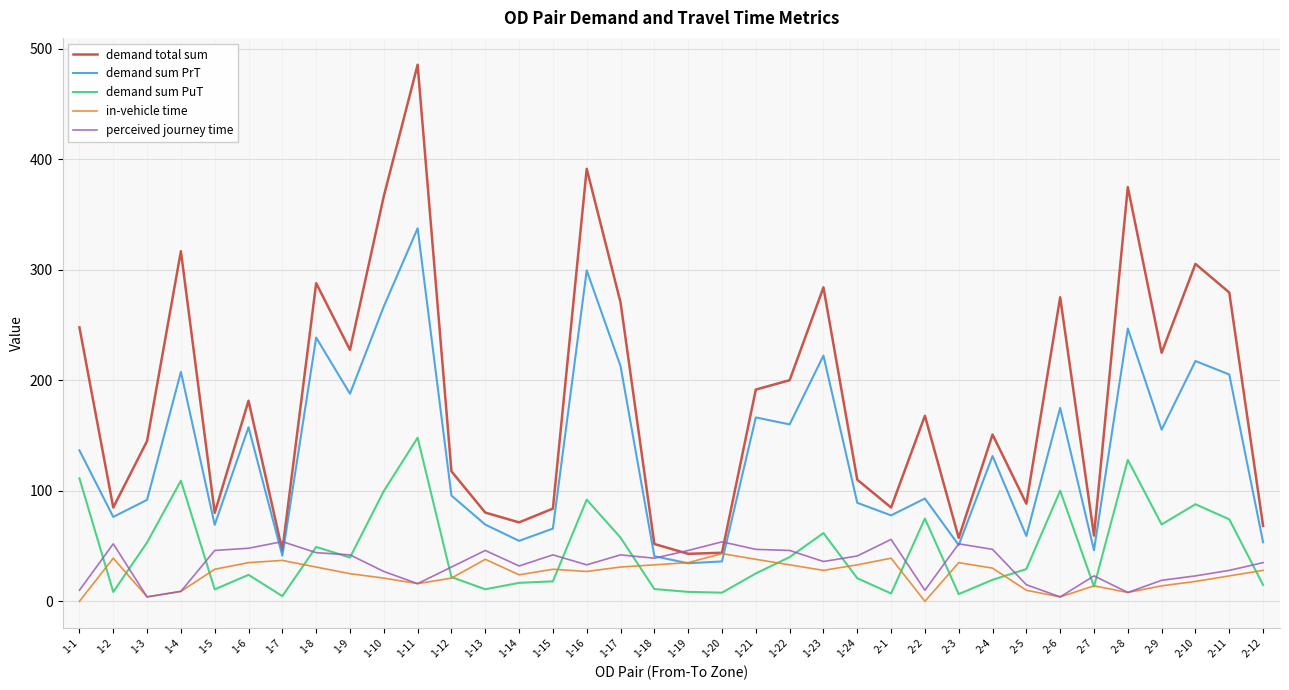

Between 1-11 and 2-9, which series saw the biggest shift?

demand total sum